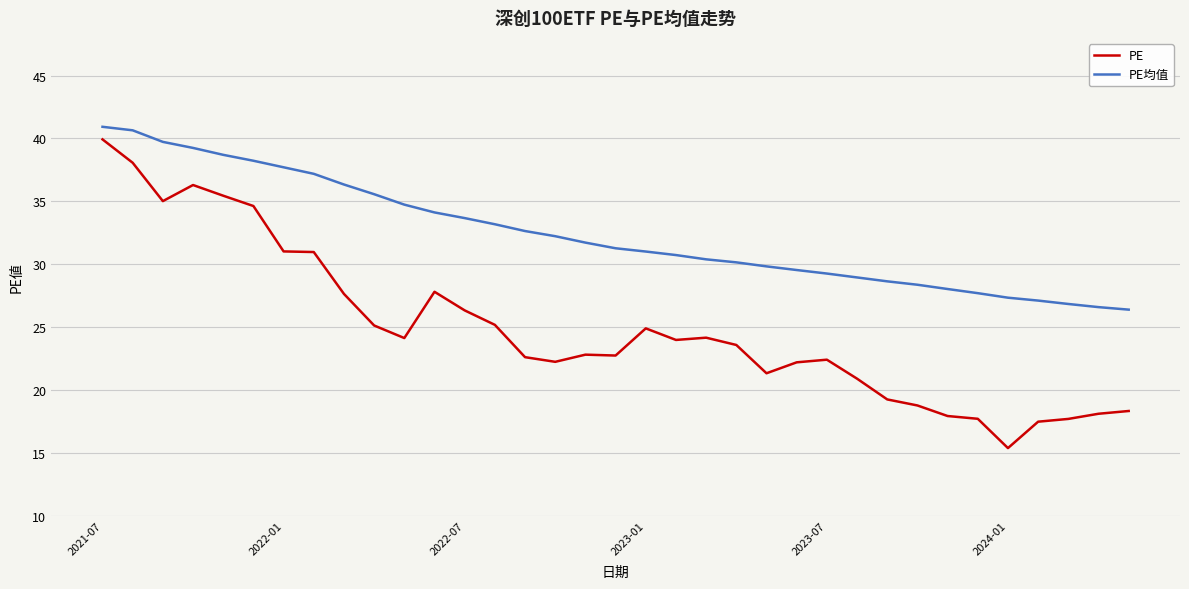

Which series has the largest total across all categories?

PE均值